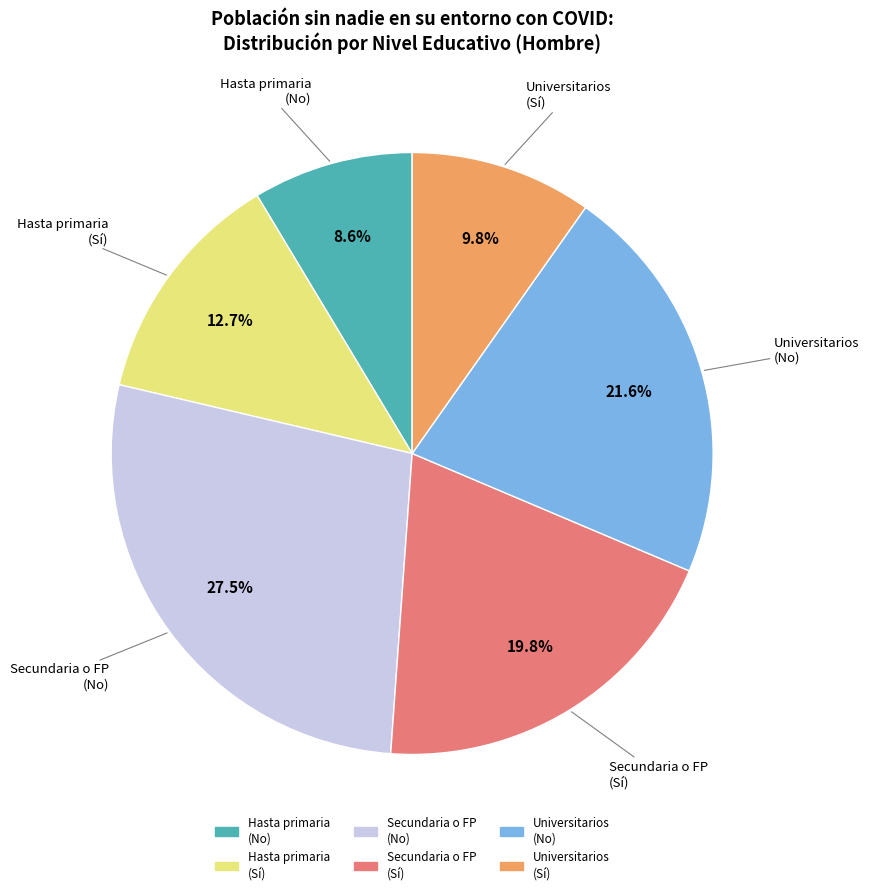

Is there a majority slice in this chart?

No